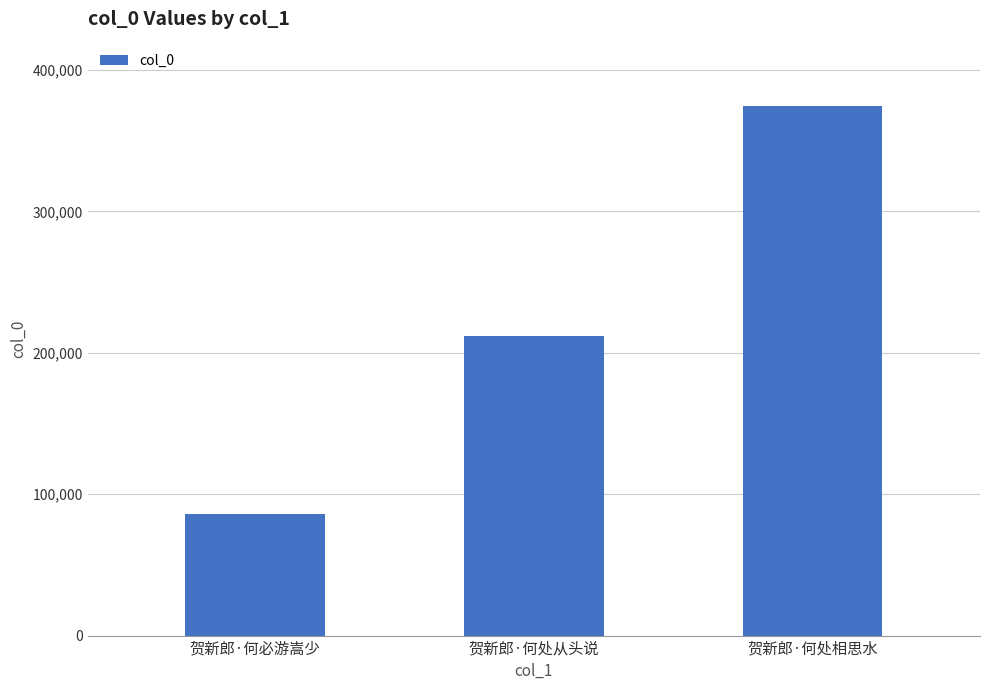

What is the maximum value shown in the chart?

374533